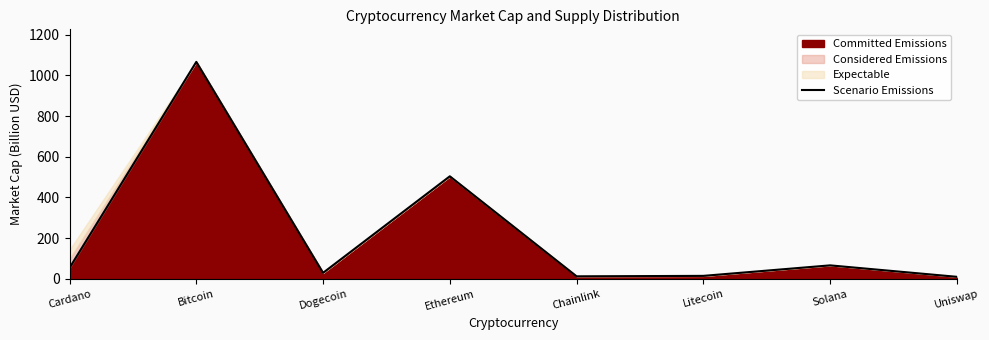

True or false: the data shows 29.4 at Dogecoin.

True